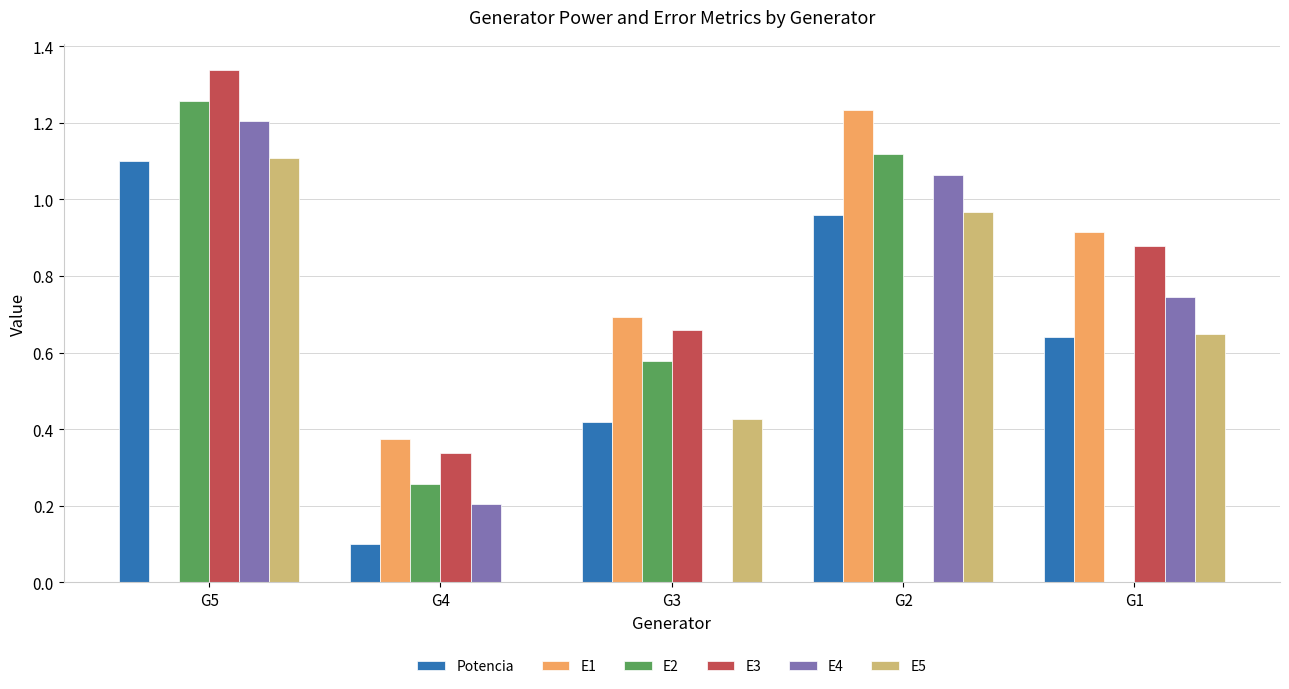

Is it true that E3 equals 0.9 at G1?

True